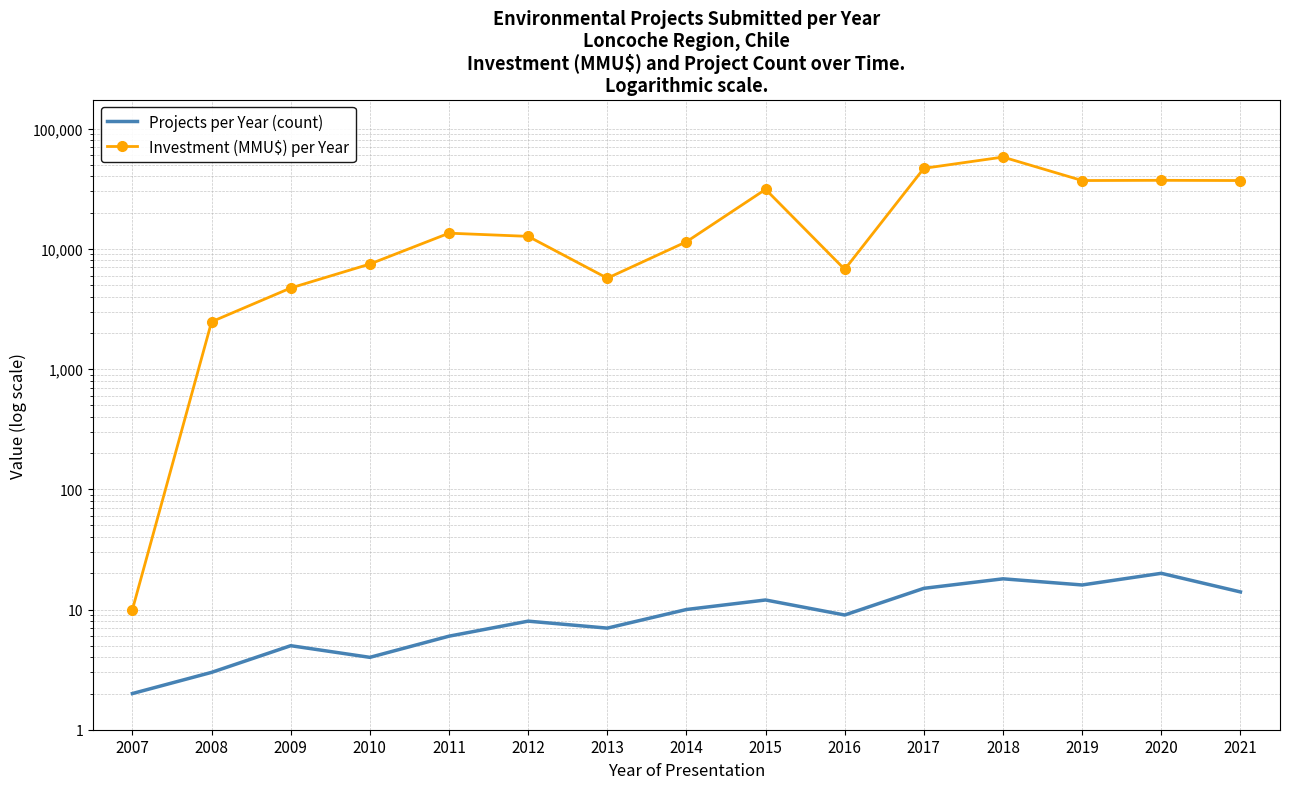

In Investment (MMU$) per Year, how many points are higher than both neighbors (excluding endpoints)?

4